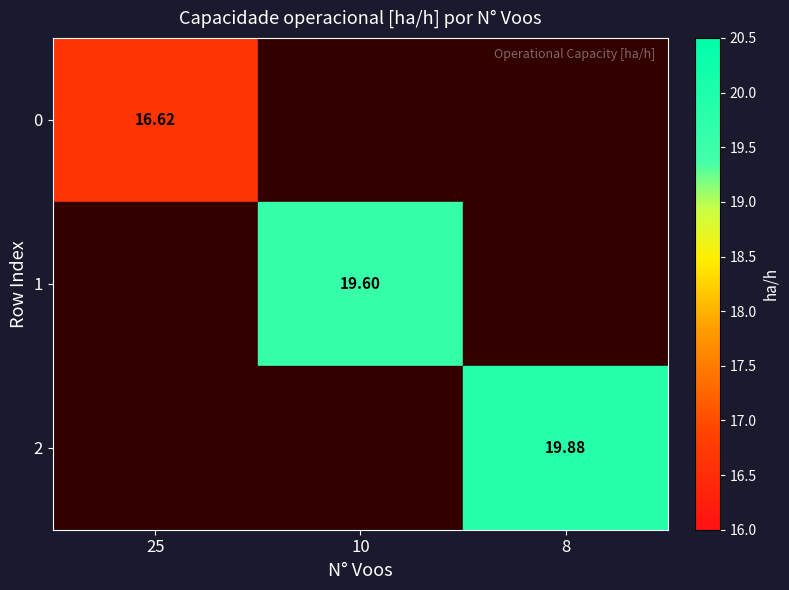

Where does the 1 series first go above 19?

10